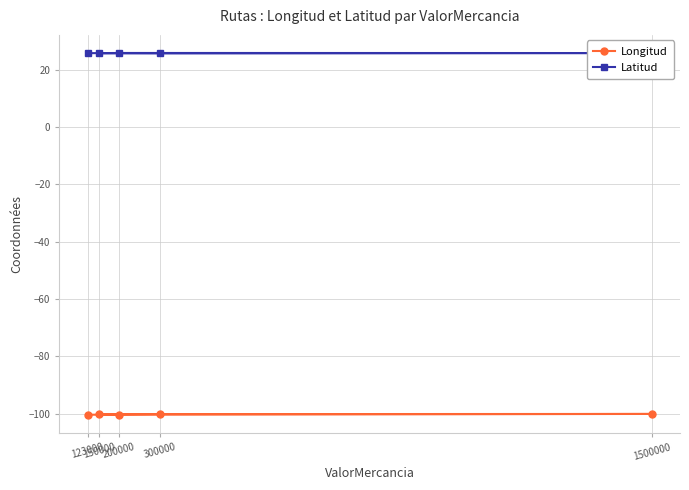

Reading left to right, transcribe all the data shown in this chart.

Longitud: 150000=-100.3	300000=-100.2	1500000=-100.1	200000=-100.4	123000=-100.4
Latitud: 150000=25.7	300000=25.7	1500000=25.8	200000=25.8	123000=25.7